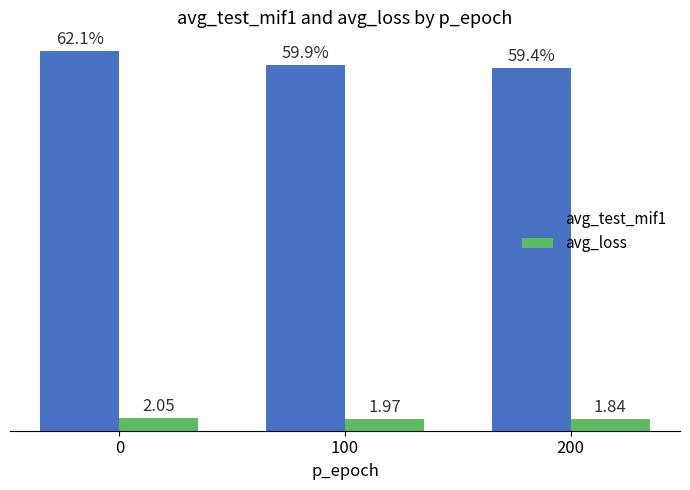

Which series has the largest total across all categories?

avg_test_mif1